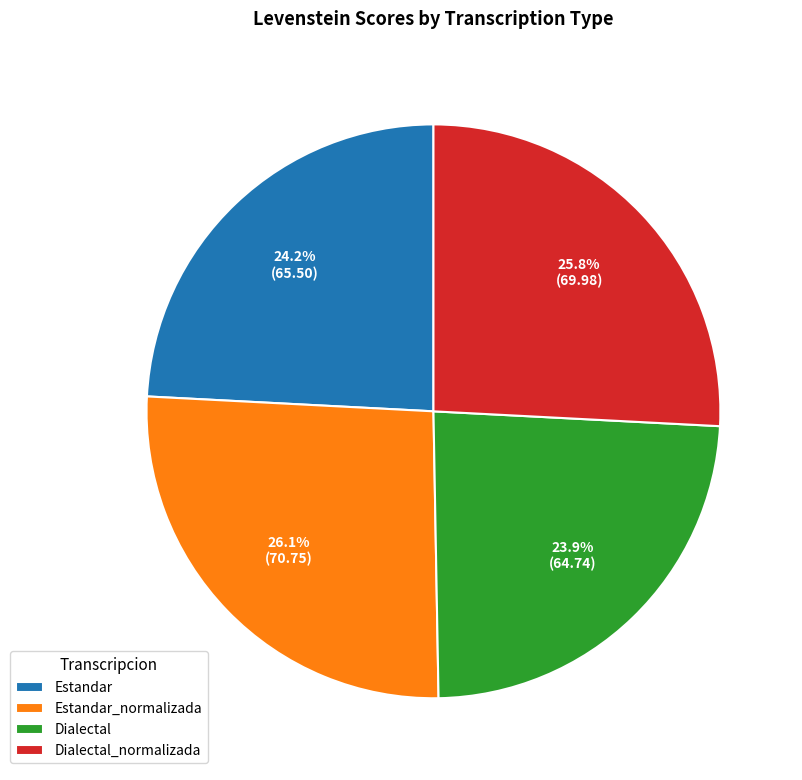

To the nearest percent, what percentage of the pie is Estandar_normalizada?

26%